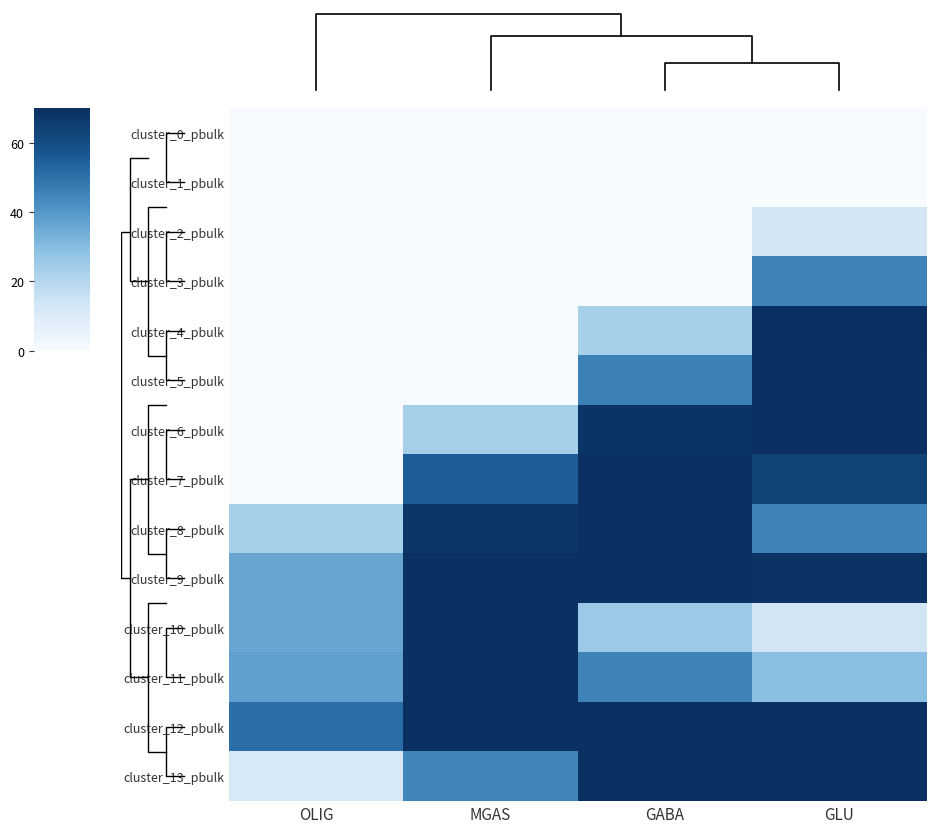

Reading left to right, what are all the values shown in this chart?

row_0: 0.0	0.0	0.0	0.0
row_1: 0.0	0.0	0.0	0.0
row_2: 0.0	0.0	0.0	12.9
row_3: 0.0	0.0	0.0	45.3
row_4: 0.0	0.0	23.1	69.7
row_5: 0.0	0.0	46.1	69.5
row_6: 0.0	23.3	68.4	69.5
row_7: 0.0	55.2	69.5	63.4
row_8: 23.1	67.8	69.5	45.6
row_9: 36.0	69.5	69.5	68.6
row_10: 36.0	69.5	25.5	13.5
row_11: 37.6	69.5	45.3	29.1
row_12: 50.8	69.5	69.5	69.5
row_13: 11.3	44.5	69.5	69.5